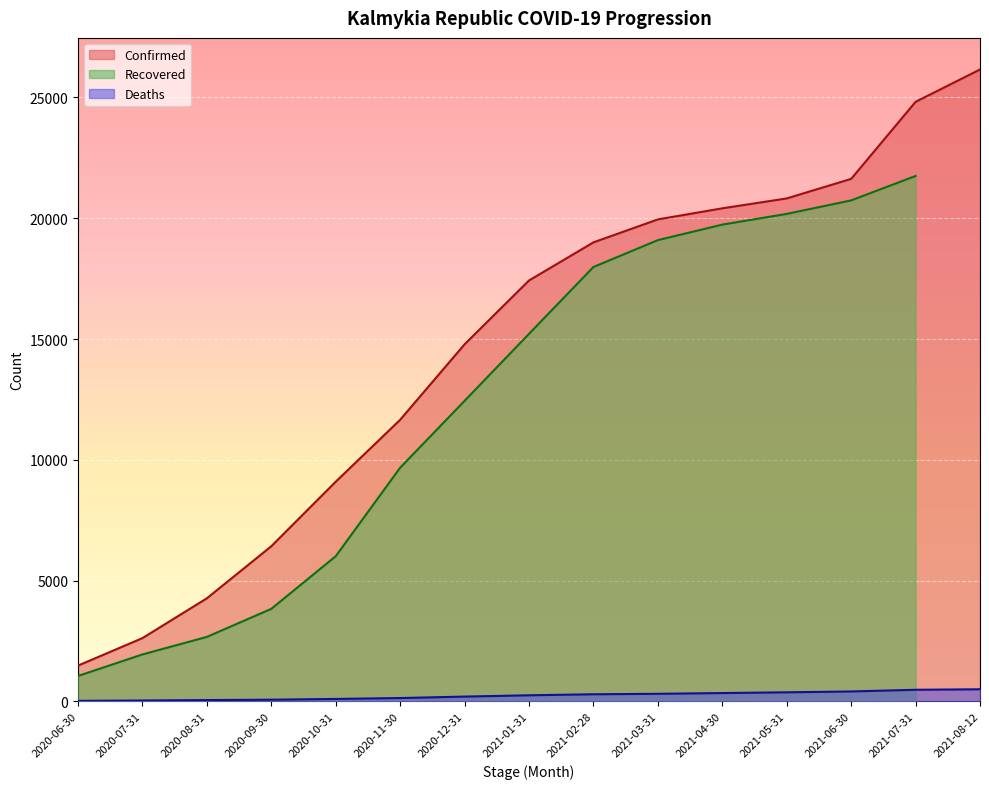

Reading left to right, transcribe all the data shown in this chart.

Confirmed: 1483	2621	4269	6424	9095	11658	14782	17424	19001	19952	20410	20820	21629	24818	26157
Deaths: 23	38	56	71	103	140	200	254	296	315	346	377	412	482	503